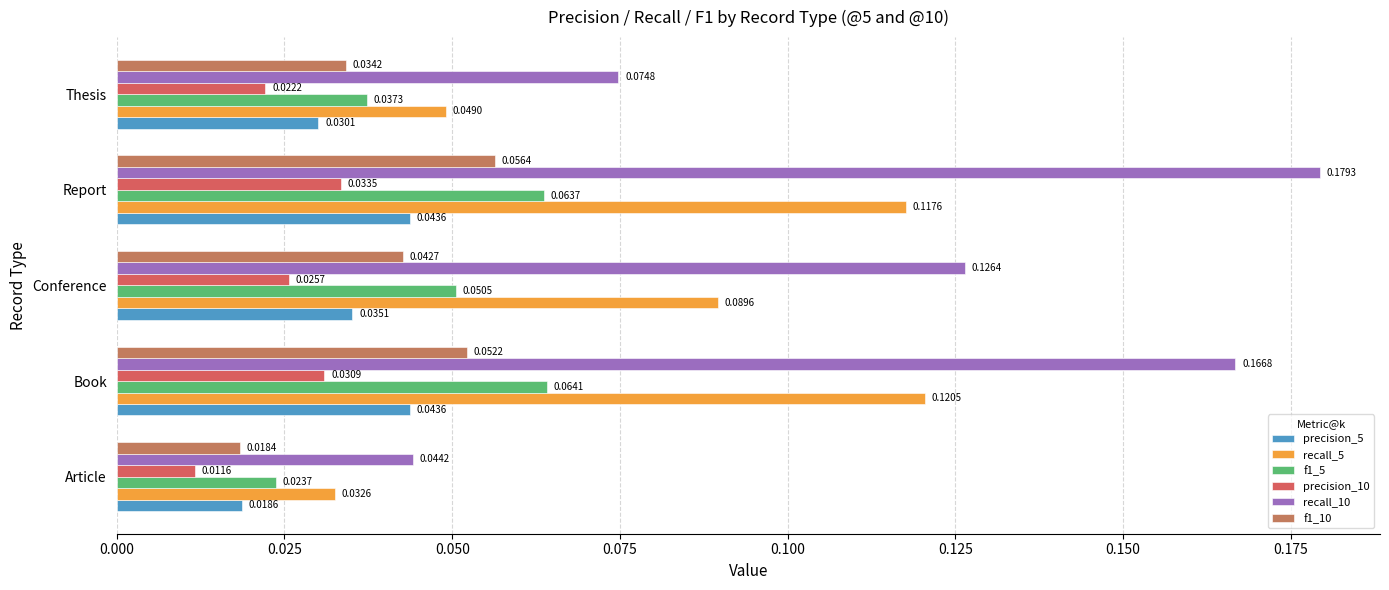

What is the maximum value shown in the chart?

0.2